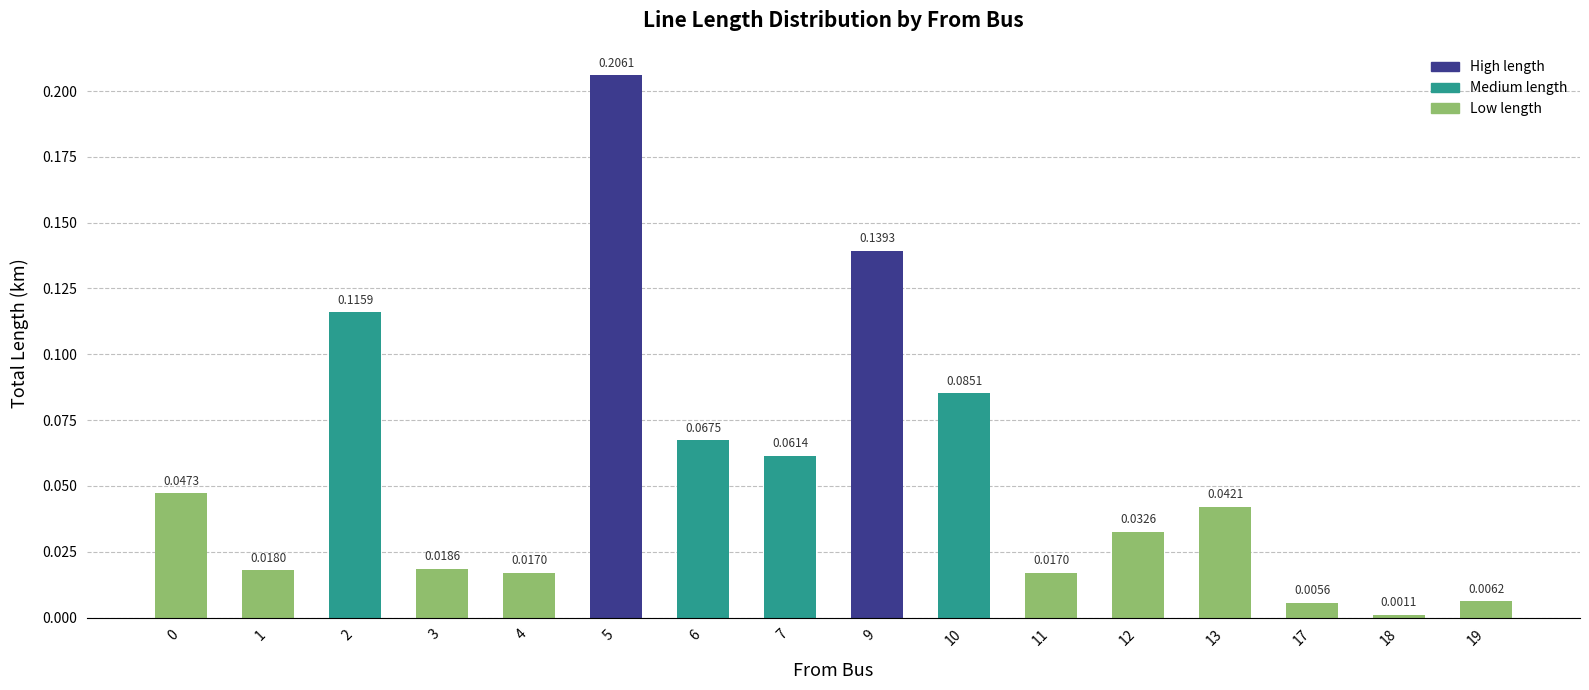

Which has a higher value, 3 or 12?

12